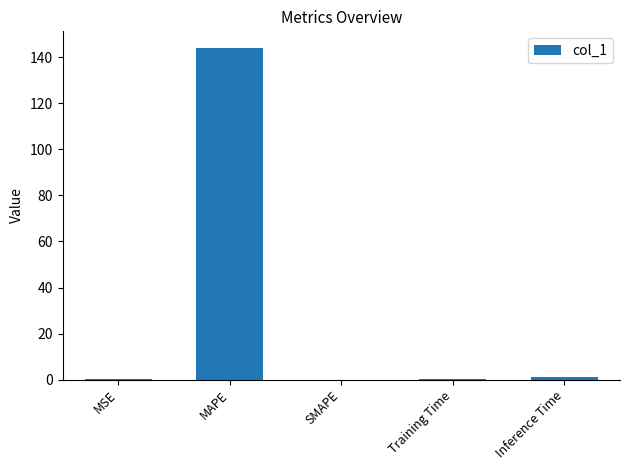

What is the sum of all values?

145.4